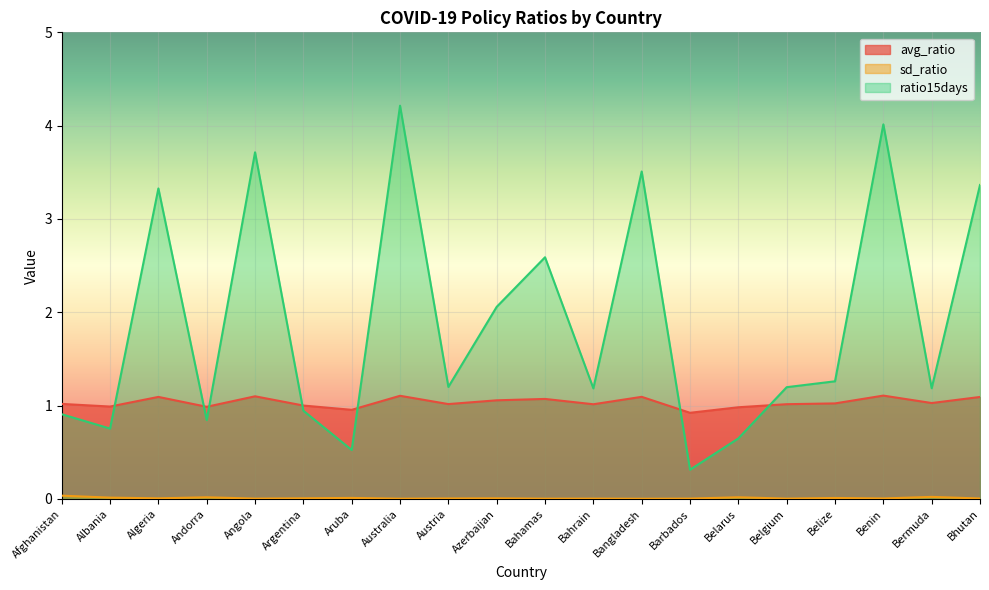

Does the chart display data point markers on the line(s)?

No